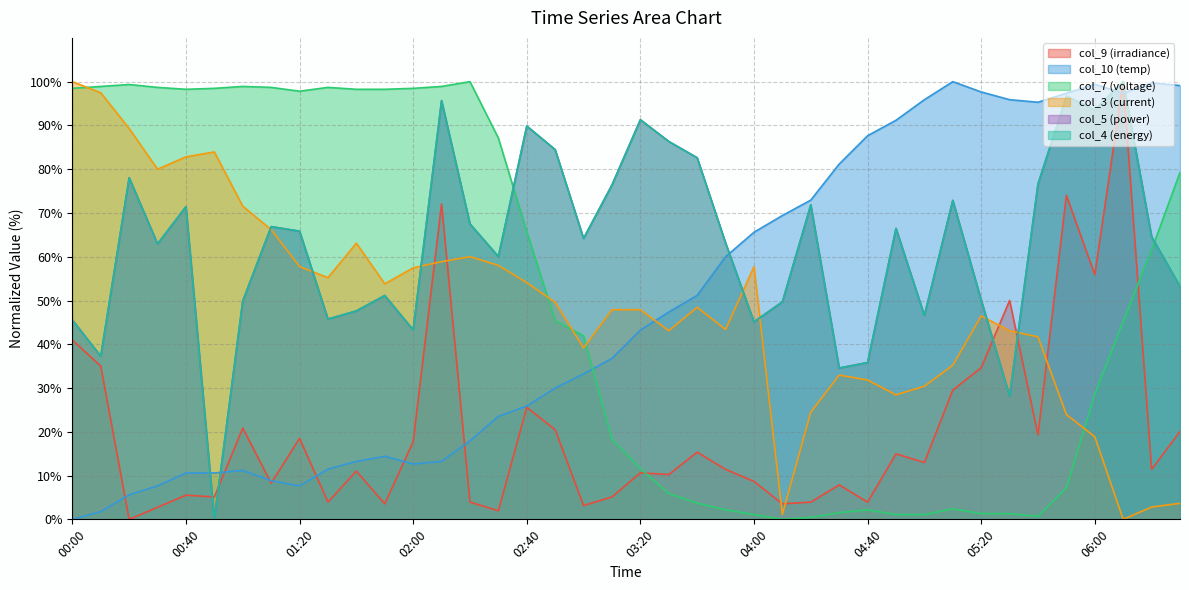

Reading left to right, list all the values displayed in this chart.

col_5: 45.5	37.3	78.1	62.9	71.4	0.0	49.9	66.9	65.8	45.8	47.6	51.1	43.3	95.7	67.5	60.0	89.9	84.5	64.2	76.4	91.3	86.3	82.6	63.1	45.1	49.7	71.8	34.6	35.8	66.5	46.6	72.9	50.1	28.2	76.6	96.7	93.6	100.0	64.6	53.2
col_3: 100.0	97.5	89.3	80.0	82.8	83.9	71.5	66.2	57.7	55.2	63.1	53.8	57.5	58.9	60.0	58.0	54.1	49.6	39.2	47.9	47.9	43.1	48.5	43.4	57.7	1.1	24.5	33.0	31.8	28.5	30.4	35.2	46.5	43.1	41.7	23.9	18.9	0.0	2.8	3.7
col_9: 40.9	35.0	0.0	2.8	5.5	5.1	20.9	8.3	18.5	3.9	11.0	3.5	17.7	72.0	3.9	2.0	25.6	20.5	3.1	5.1	10.6	10.2	15.4	11.4	8.7	3.5	3.9	7.9	3.9	15.0	13.0	29.5	34.6	50.0	19.3	74.0	55.9	100.0	11.4	20.1
col_10: 0.0	1.8	5.6	7.6	10.6	10.6	11.2	8.8	7.6	11.5	13.2	14.4	12.6	13.2	17.9	23.5	25.9	30.0	33.2	36.8	43.2	47.4	51.2	60.0	65.6	69.4	72.9	81.2	87.6	91.2	95.9	100.0	97.6	95.9	95.3	97.4	99.4	97.4	99.7	99.1
col_7: 98.5	98.9	99.3	98.7	98.3	98.5	98.9	98.7	97.8	98.7	98.3	98.3	98.5	98.9	100.0	87.1	65.7	45.4	41.9	18.3	11.6	5.9	3.7	2.2	1.1	0.0	0.4	1.5	2.2	1.1	1.1	2.4	1.3	1.3	0.7	7.2	28.6	45.2	61.6	79.3
col_4: 45.5	37.3	78.1	62.9	71.4	0.0	49.9	66.9	65.8	45.8	47.6	51.1	43.3	95.7	67.5	60.0	89.9	84.5	64.2	76.4	91.3	86.3	82.6	63.1	45.1	49.7	71.8	34.6	35.8	66.5	46.6	72.9	50.1	28.2	76.6	96.7	93.6	100.0	64.6	53.2